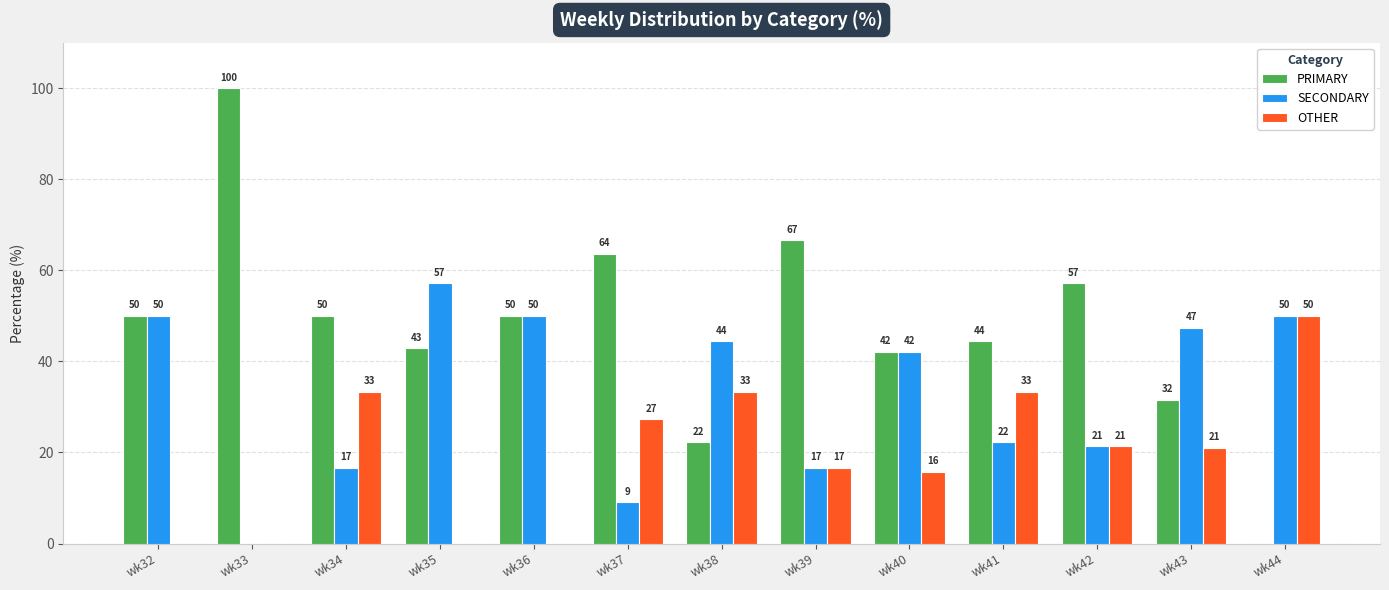

Are the bars horizontal?

No